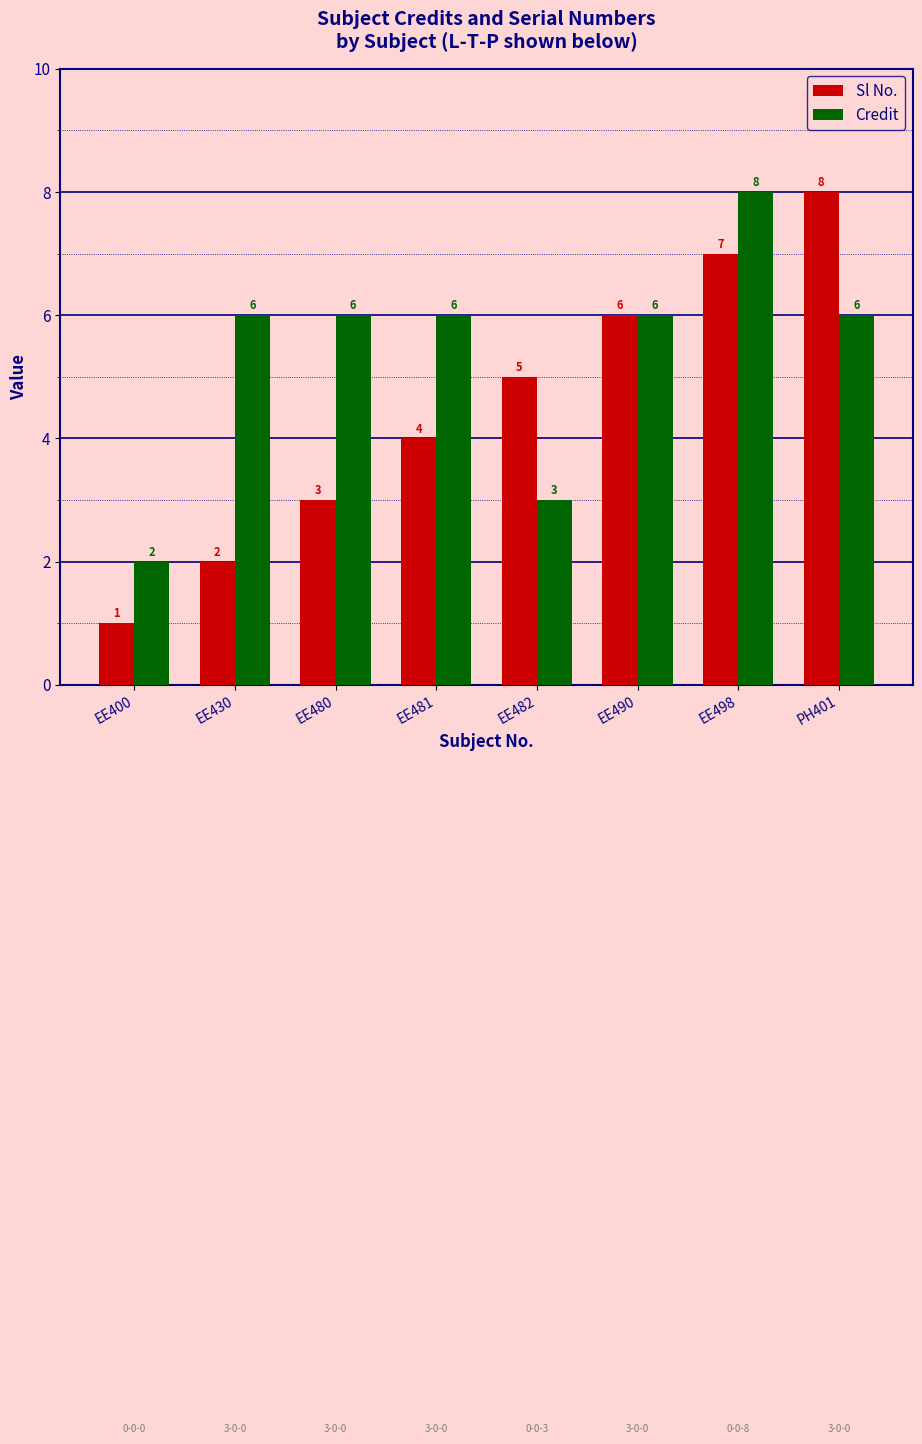

Is it true that Credit equals 6 at EE480?

True